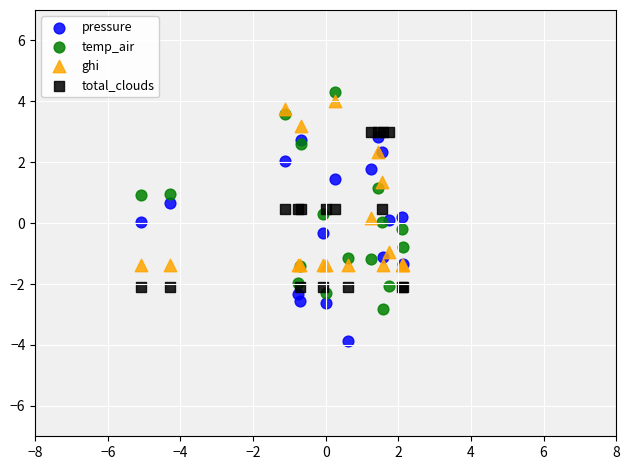

Which series reaches the minimum Y coordinate?

pressure